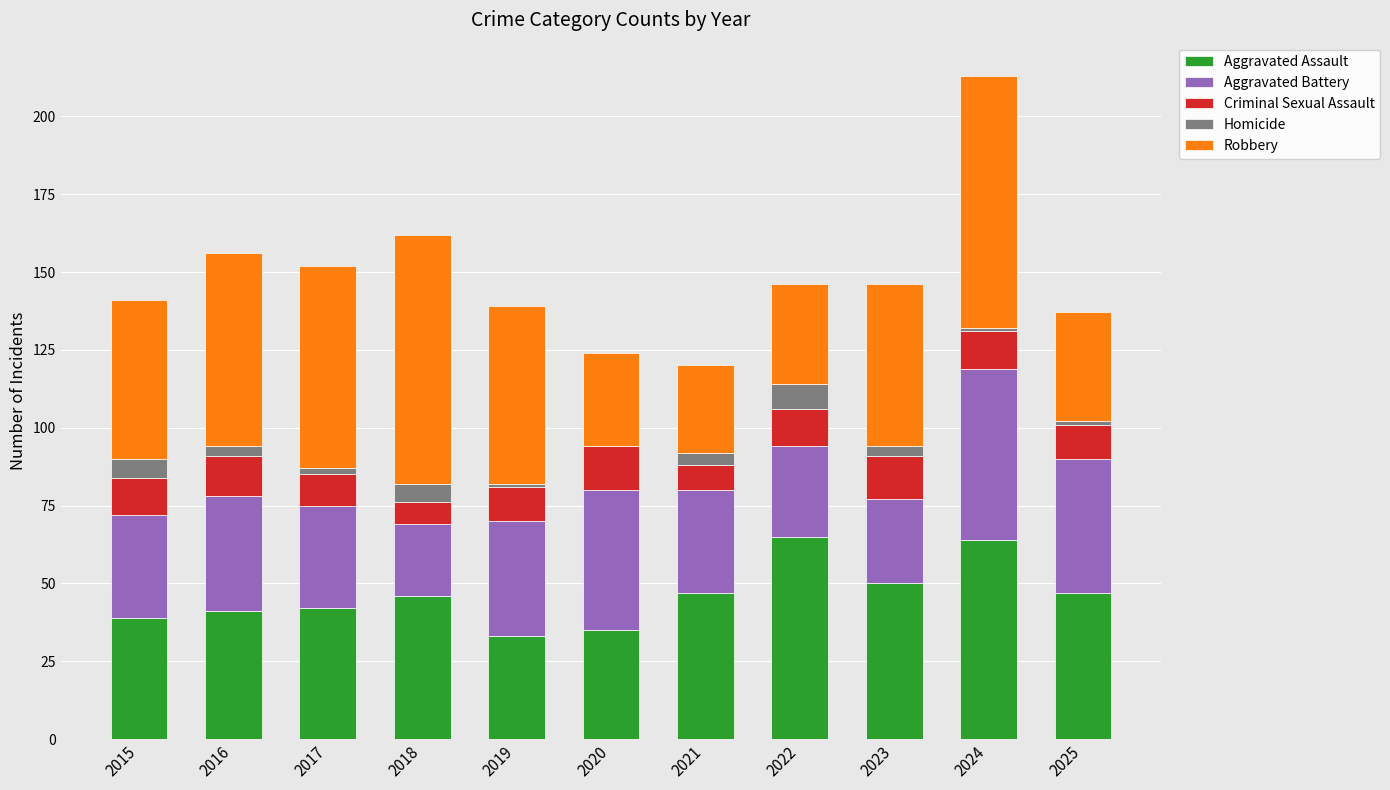

What is the sum of all Aggravated Assault values?

509